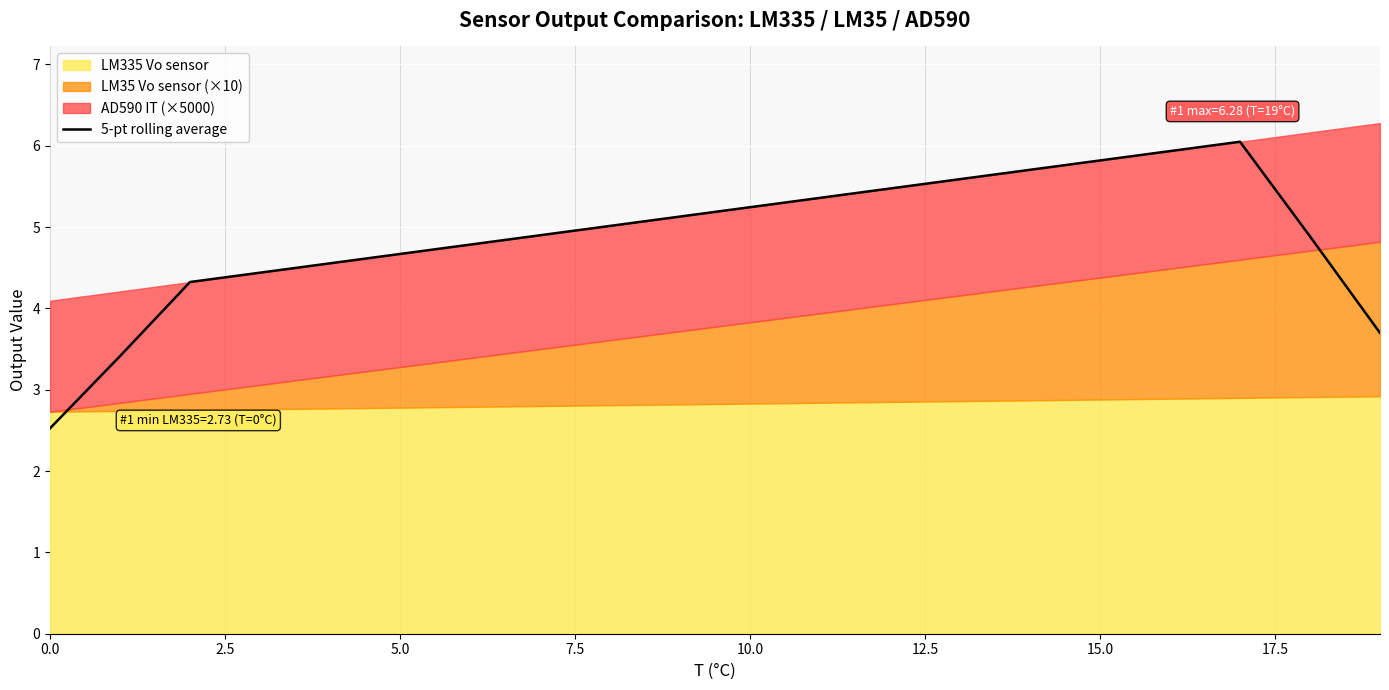

How many interior local peaks (higher than both neighbors) does the data have?

1